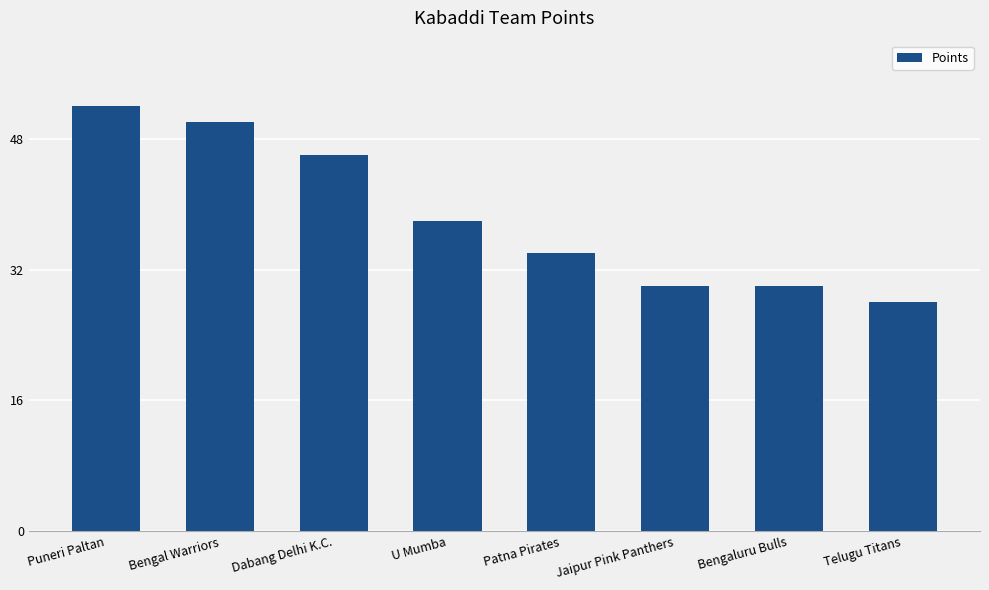

Between U Mumba and Puneri Paltan, which is larger?

Puneri Paltan